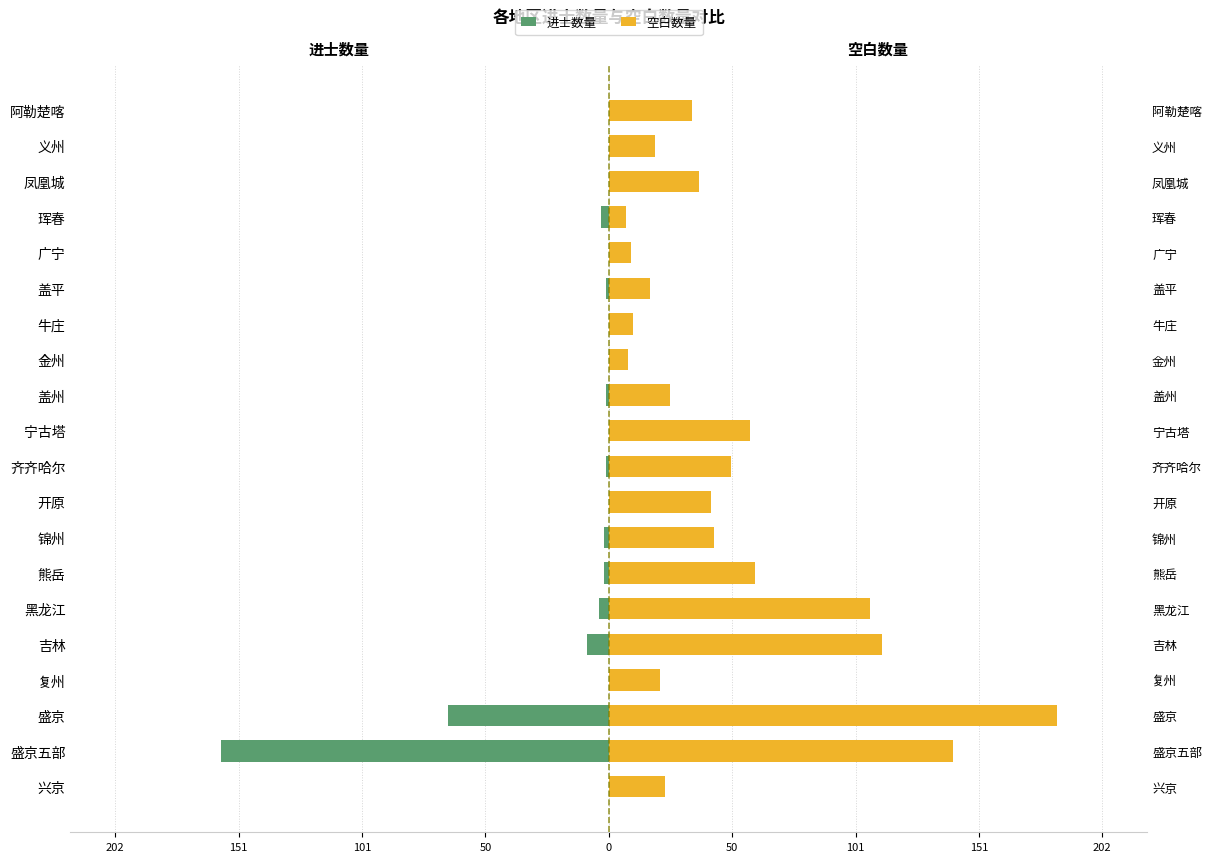

How many values in the 空白数量 series are below 37?

10